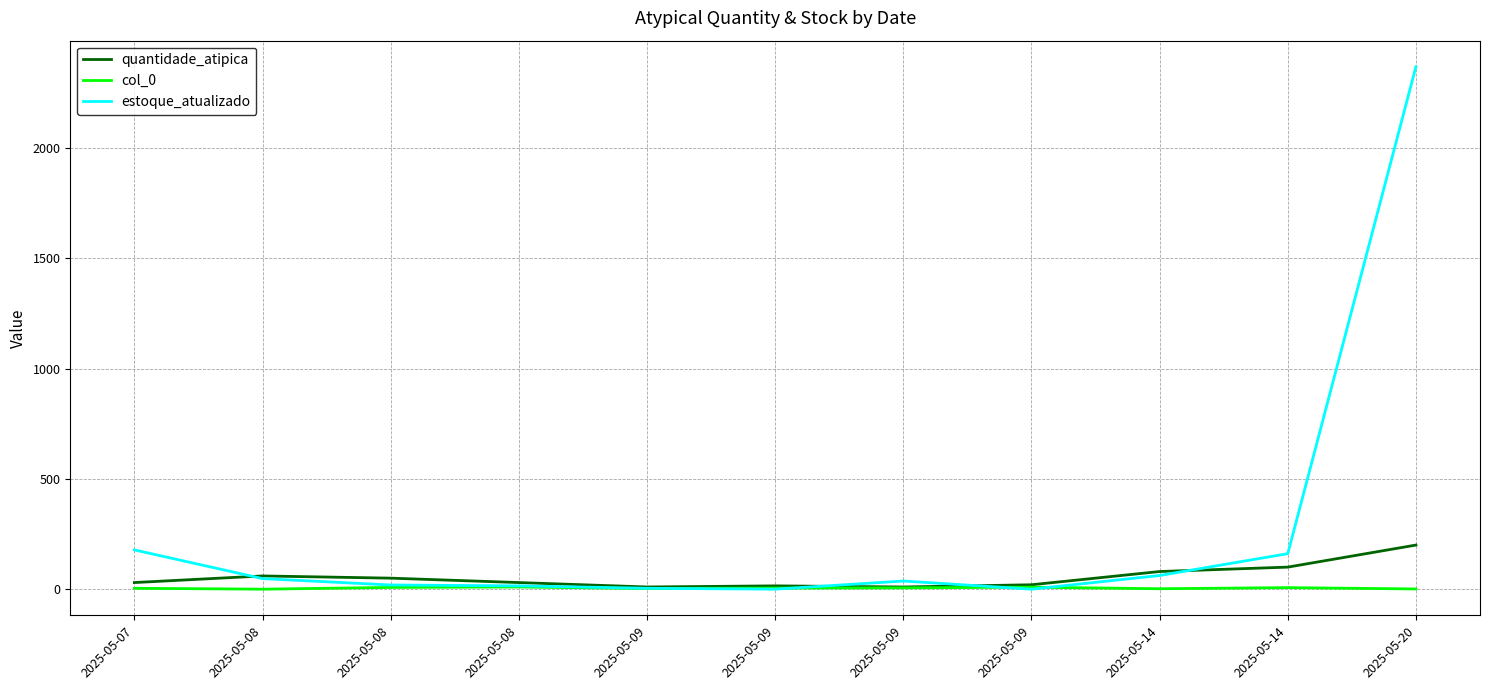

Does the chart display data point markers on the line(s)?

No